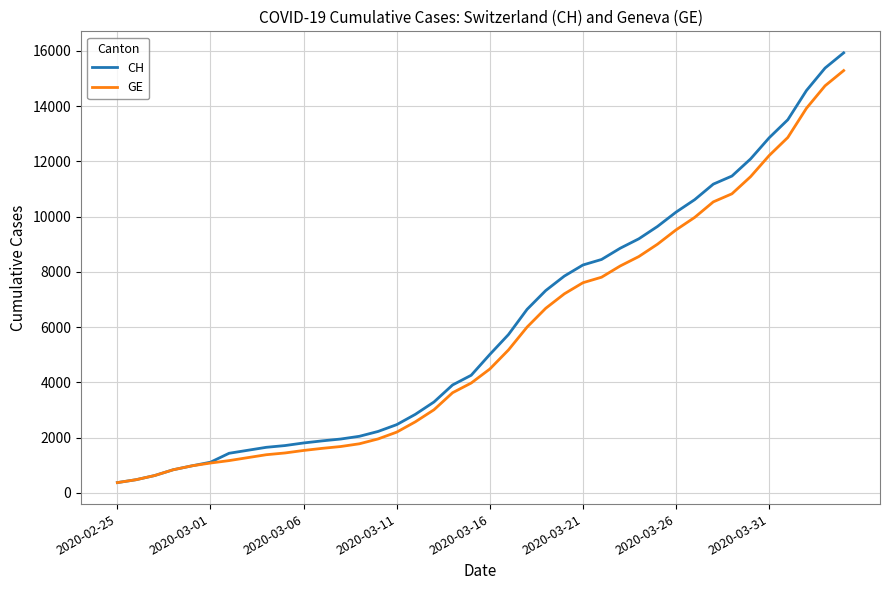

Rank the series by their maximum value, from highest to lowest.

CH, GE